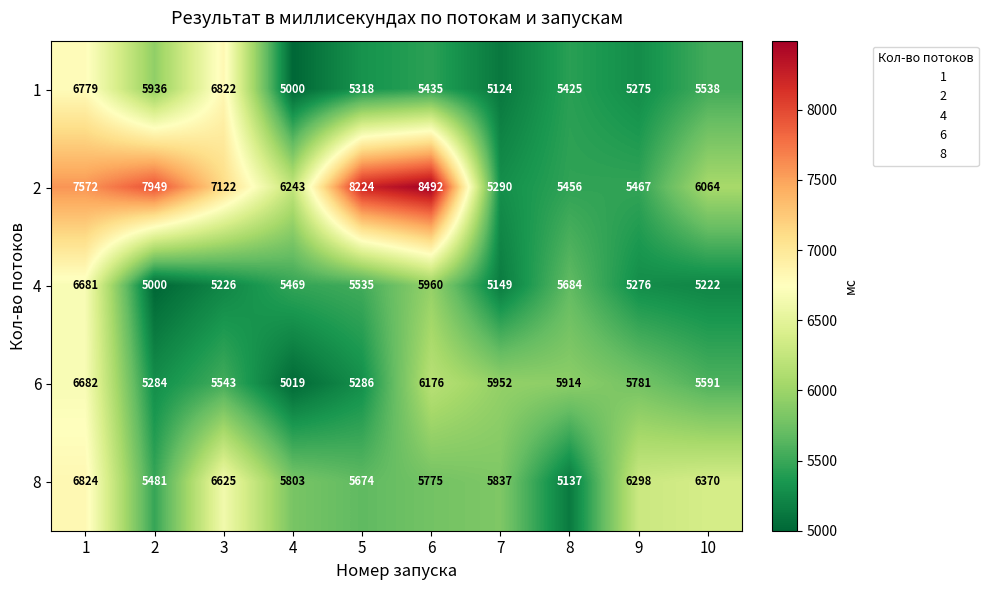

What is the difference between the maximum and second lowest values in the 8 series?

1343